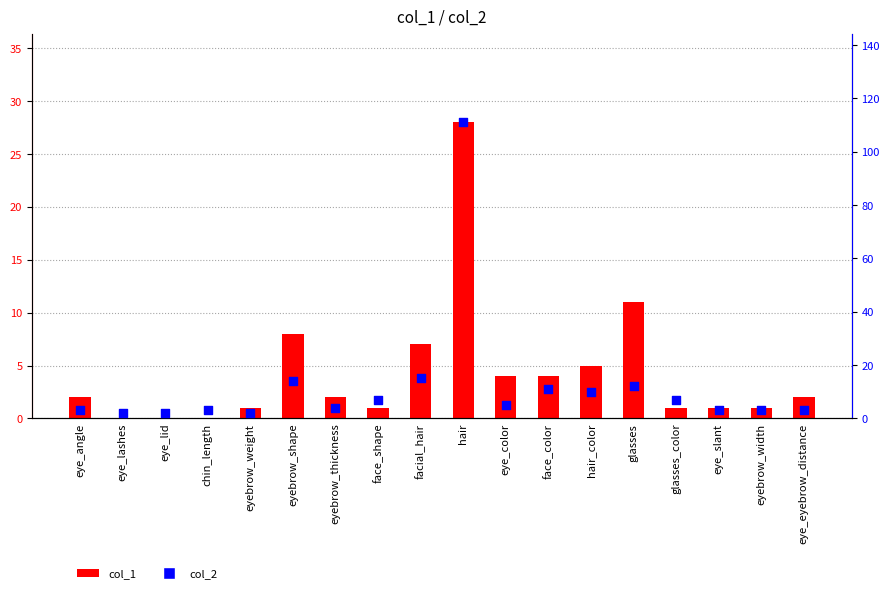

What is the total value across all series at eyebrow_thickness?

6